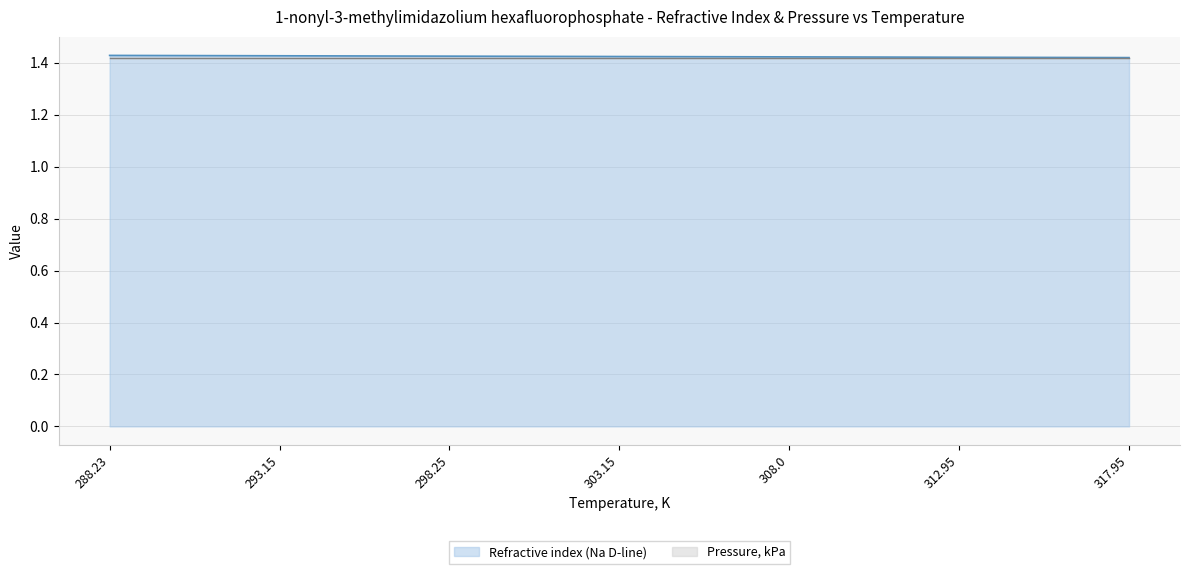

Count the values in the range 1 to 2.

7